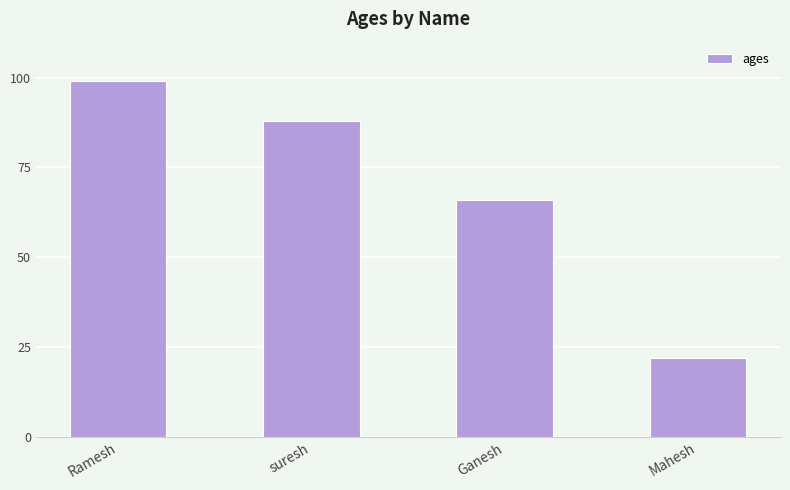

At which label does the data first exceed 88?

Ramesh